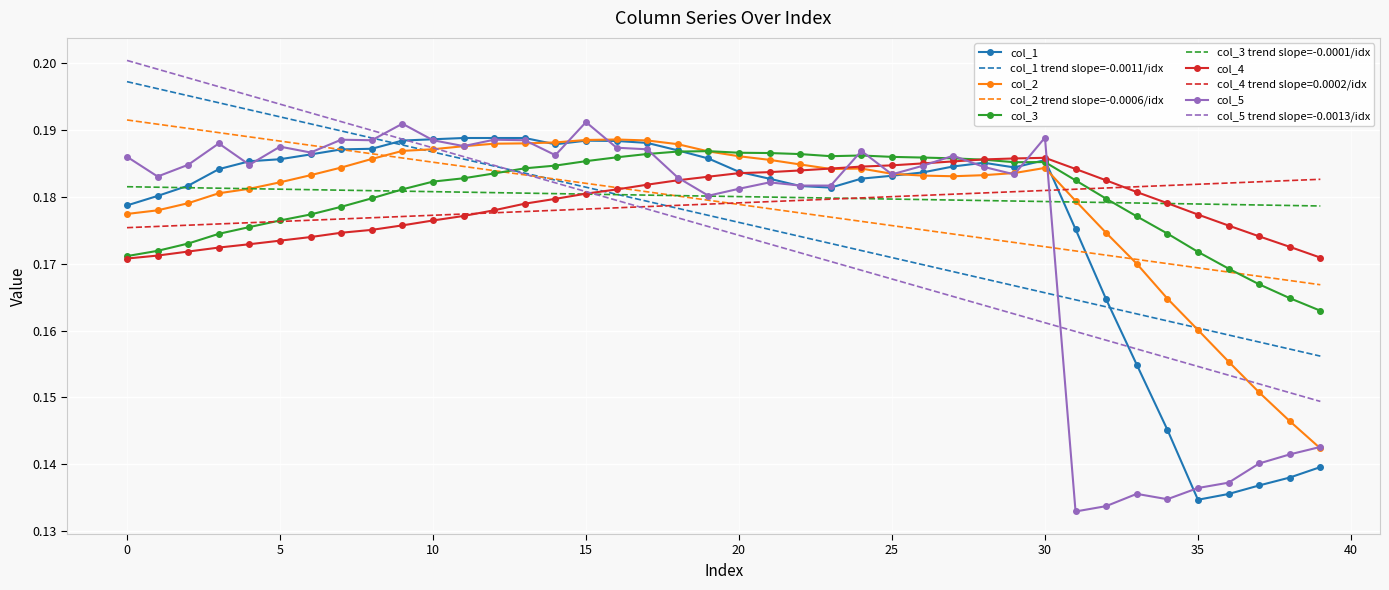

Which series has the largest range (max minus min)?

col_5